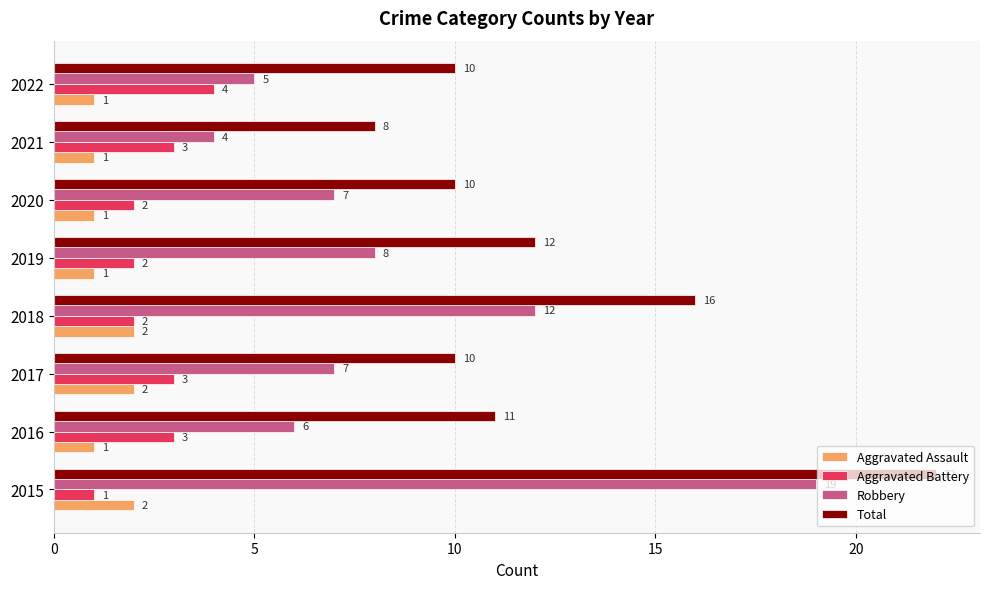

What is the difference between the maximum and minimum values in the Aggravated Battery series?

3